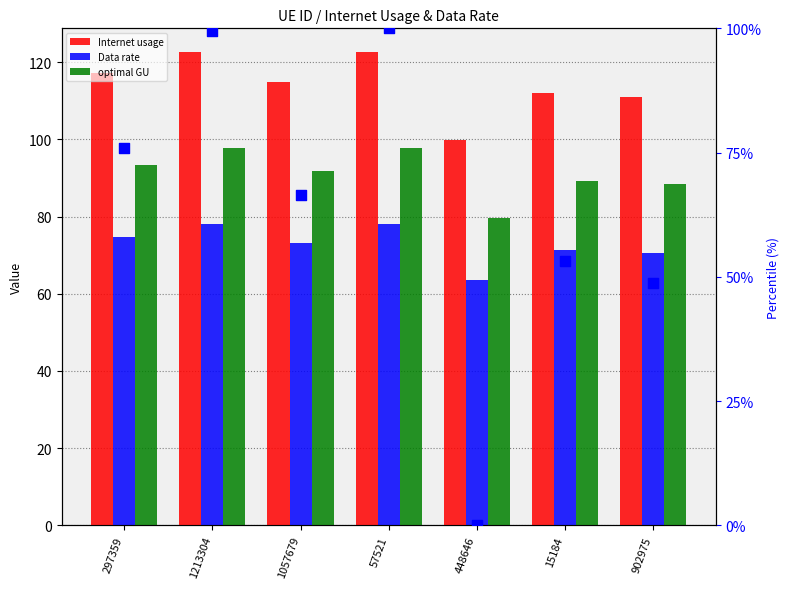

Which series has the widest spread of Y values?

percentile rank within sample